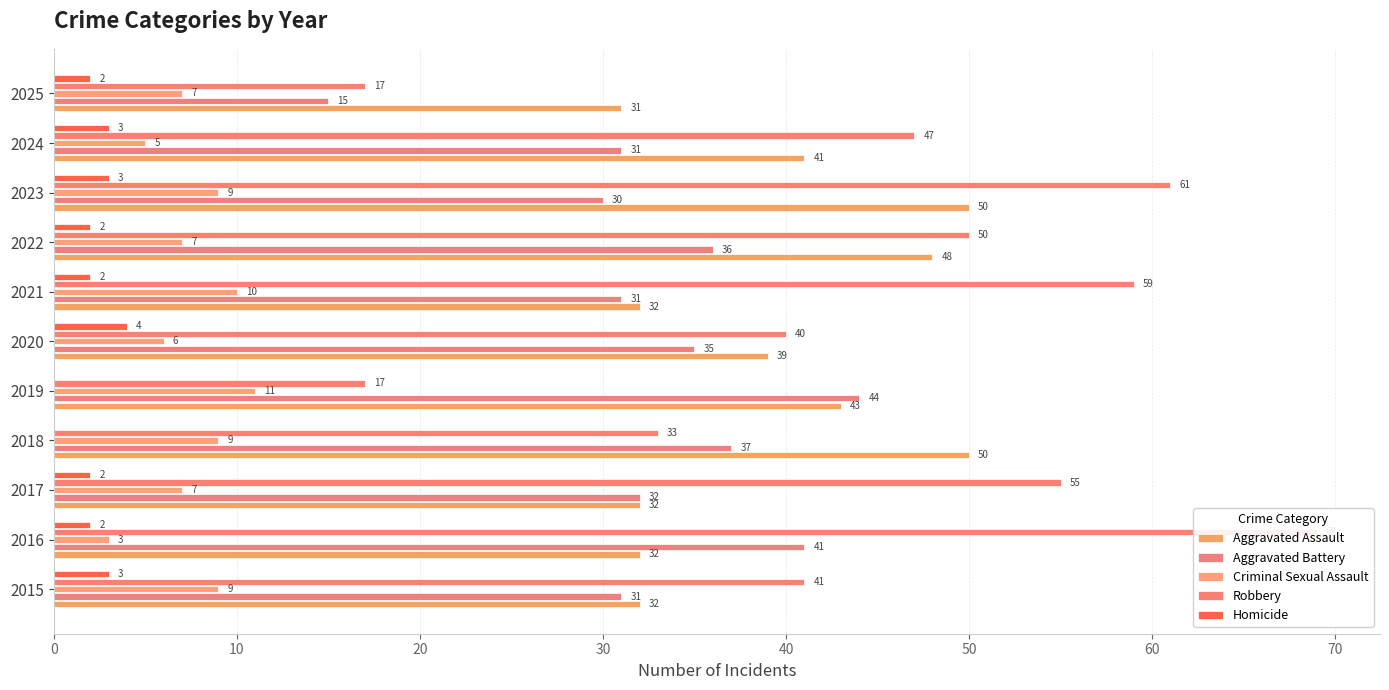

Reading left to right, list all the values displayed in this chart.

Aggravated Assault: 32	32	32	50	43	39	32	48	50	41	31
Aggravated Battery: 31	41	32	37	44	35	31	36	30	31	15
Criminal Sexual Assault: 9	3	7	9	11	6	10	7	9	5	7
Robbery: 41	69	55	33	17	40	59	50	61	47	17
Homicide: 3	2	2	0	0	4	2	2	3	3	2